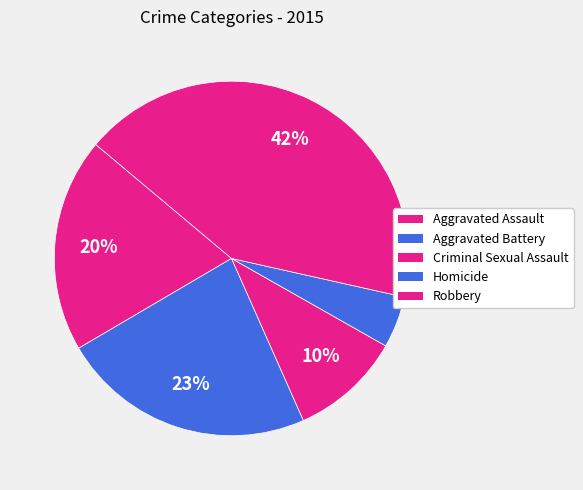

Is it true that Aggravated Battery is 13% of the pie?

False